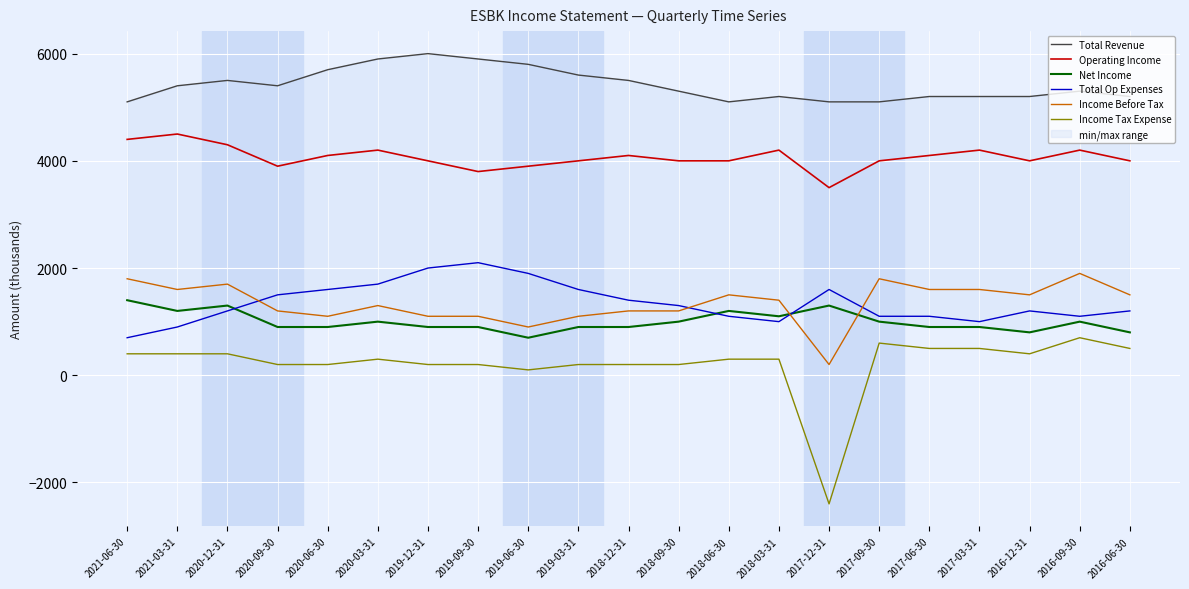

How many values in the Income Tax Expense series exceed 300?

9